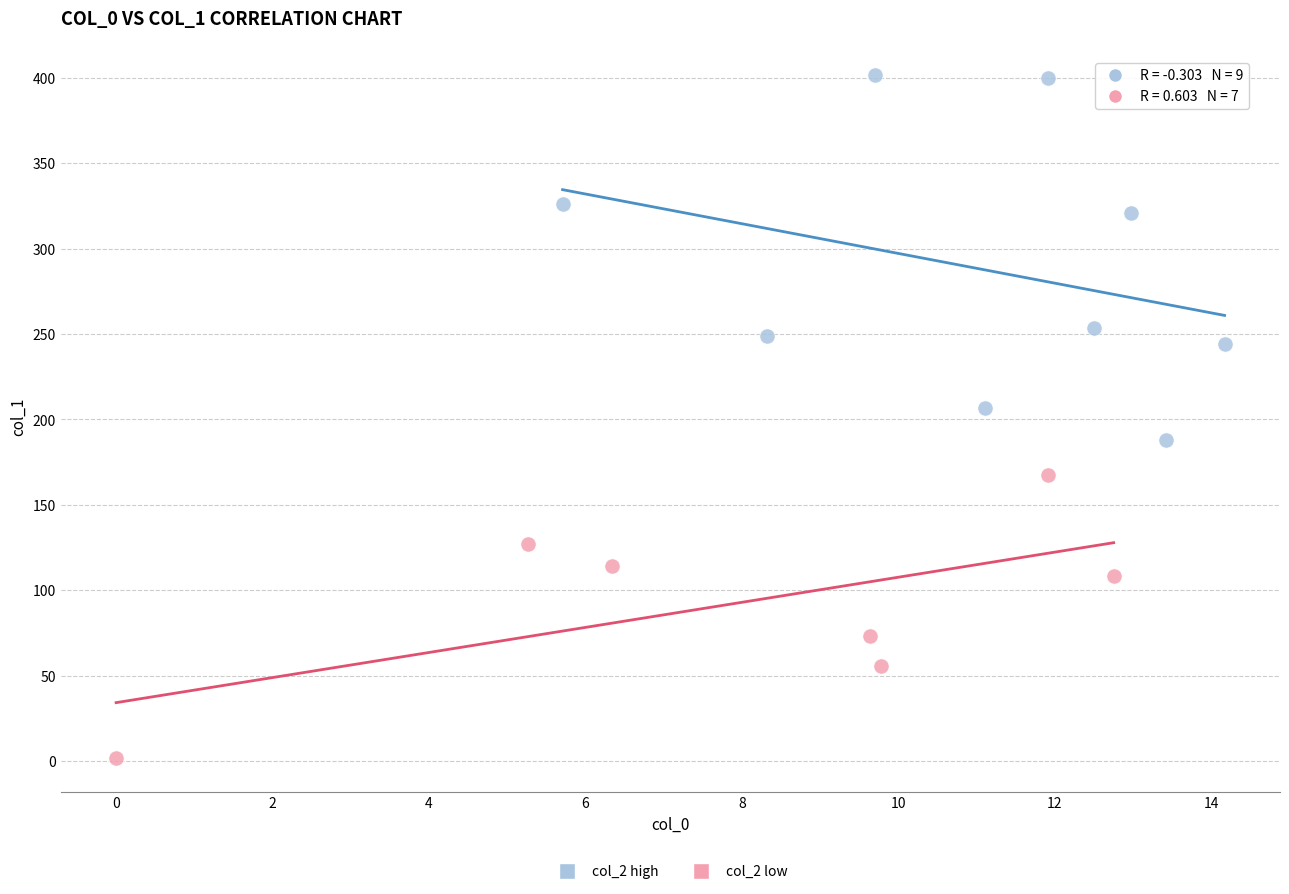

What are all the series names shown in the legend?

col_2 high, col_2 low